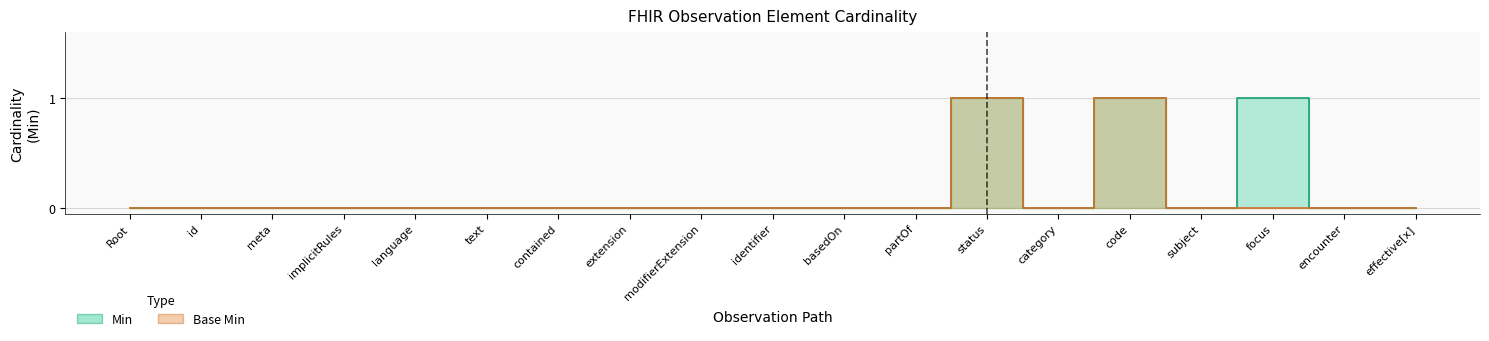

Which has a higher value, identifier or implicitRules?

identifier